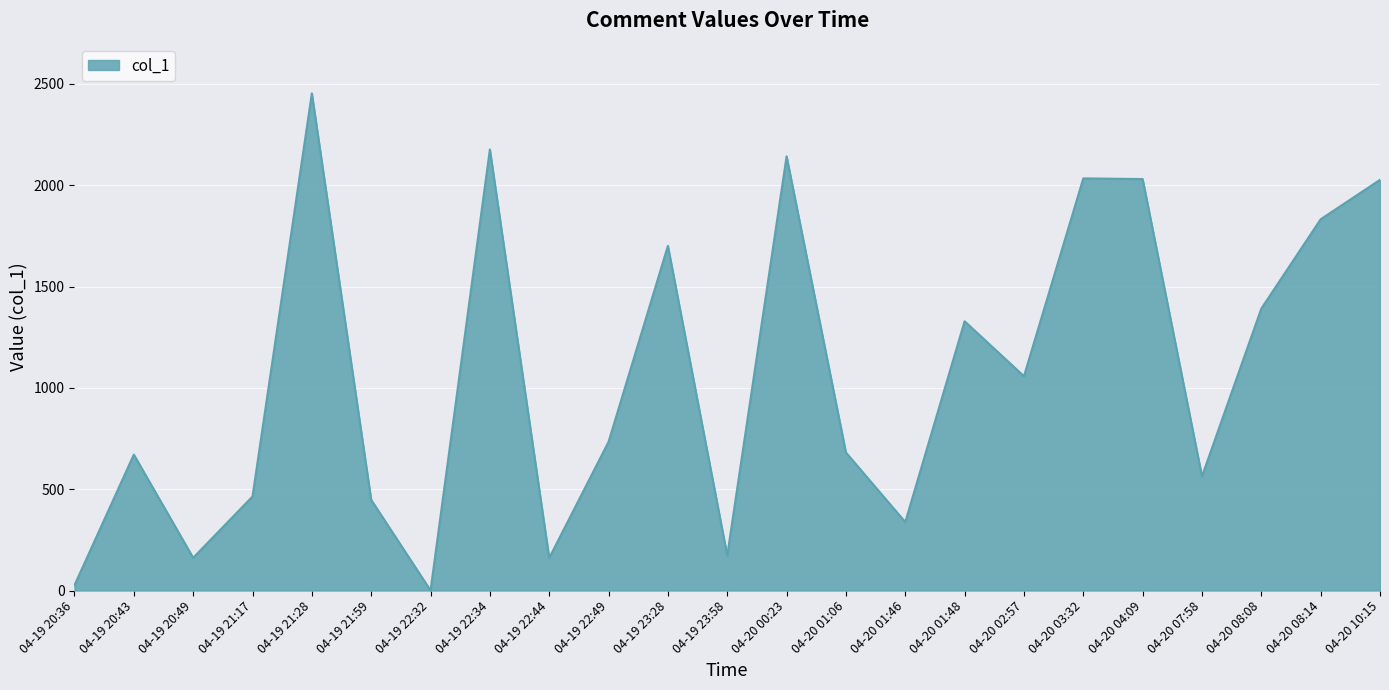

Count the number of categories in the chart.

23